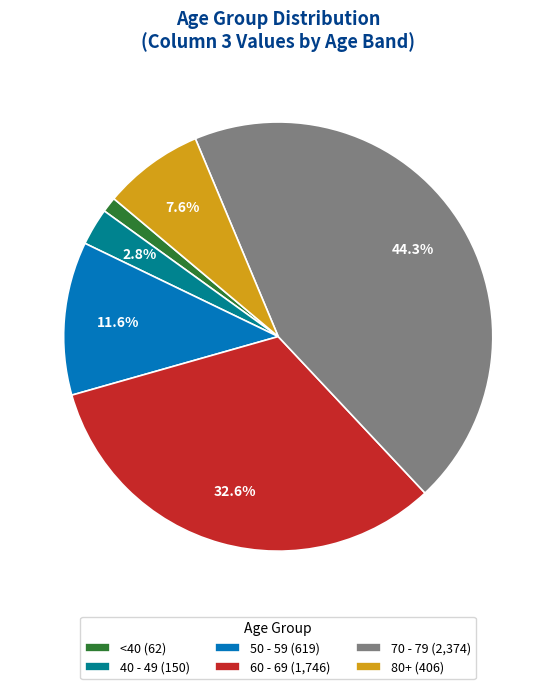

How much of the chart is everything except 40 - 49 (150)?

97.2%